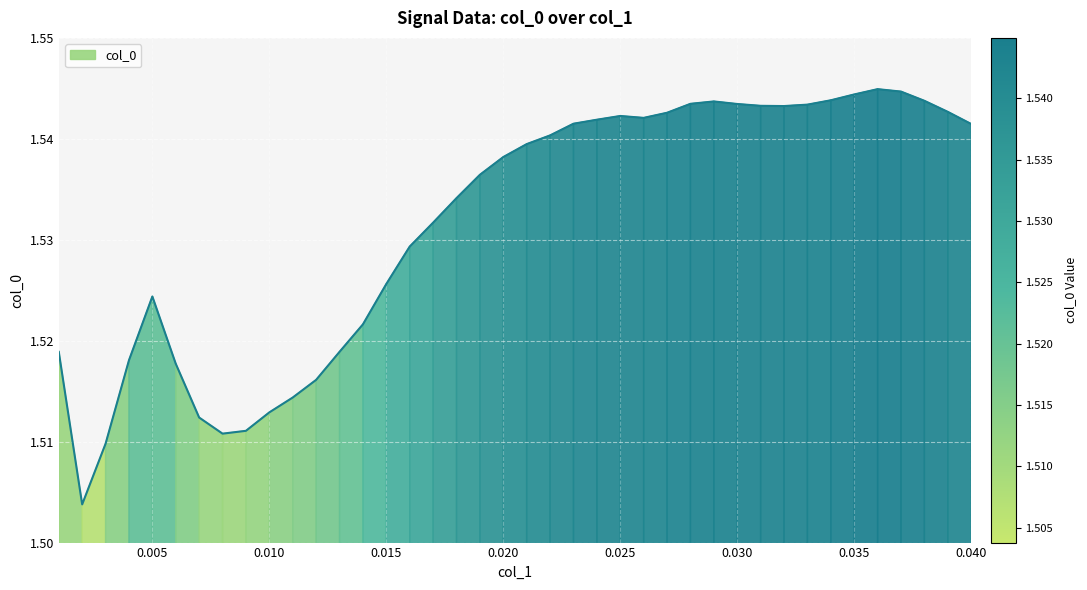

What is the sum of all values?

61.3